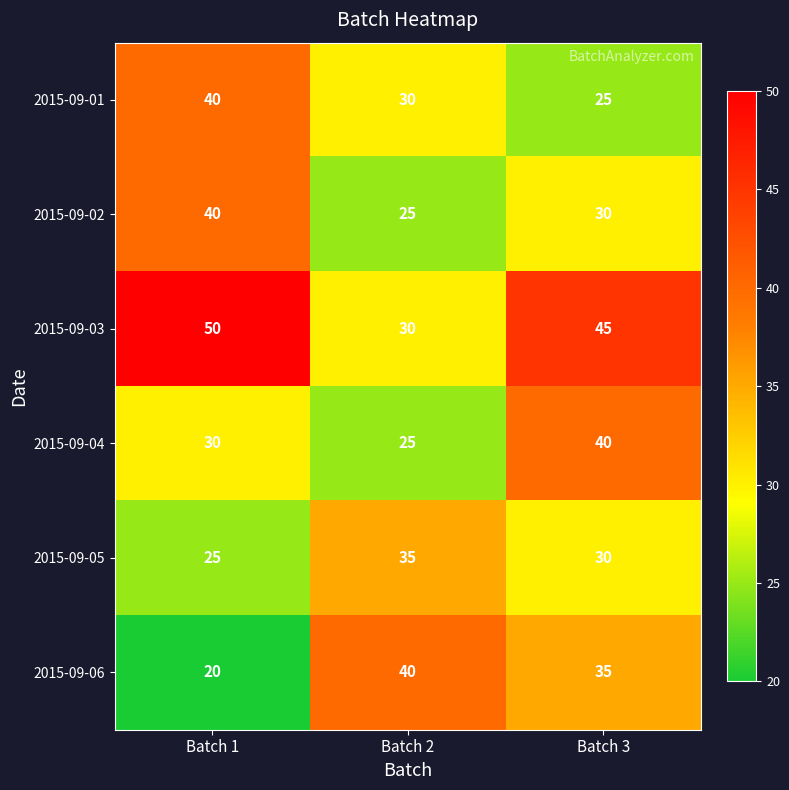

What is the average value of the 2015-09-06 series?

32